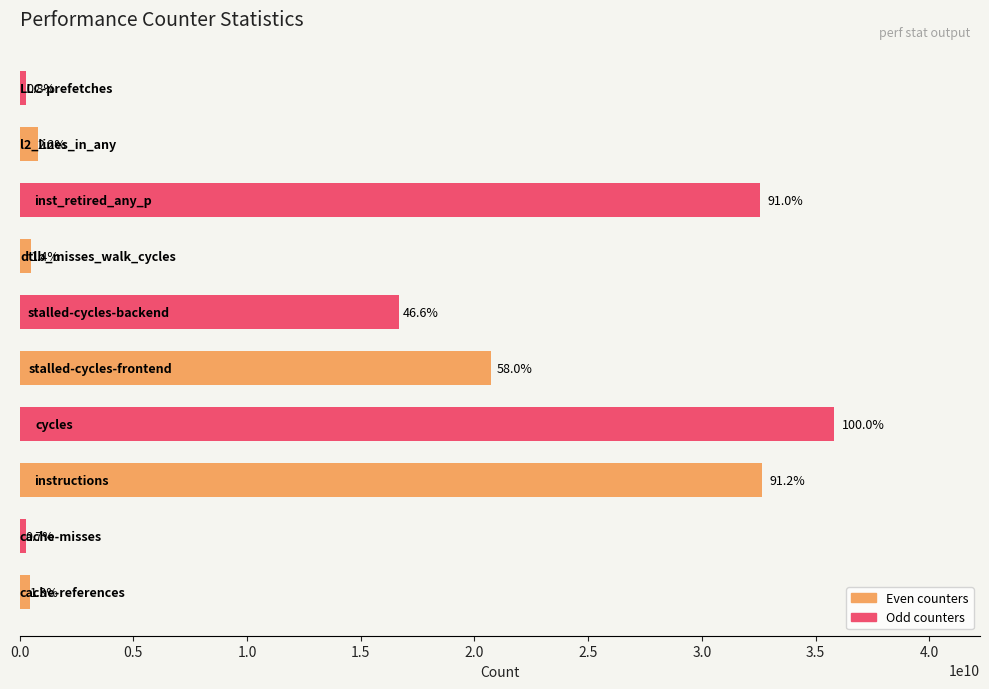

What is the difference between the maximum and minimum values?

35527894747